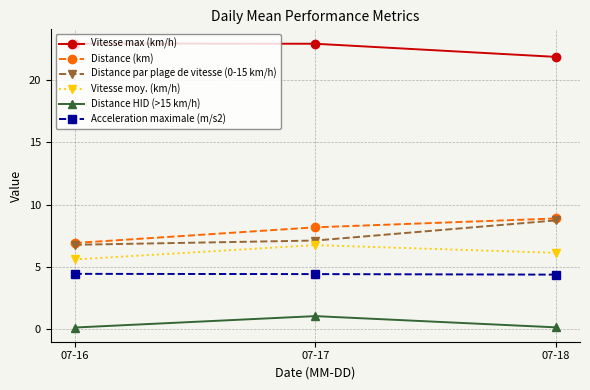

How many Acceleration maximale (m/s2) values are between 4 and 5?

3